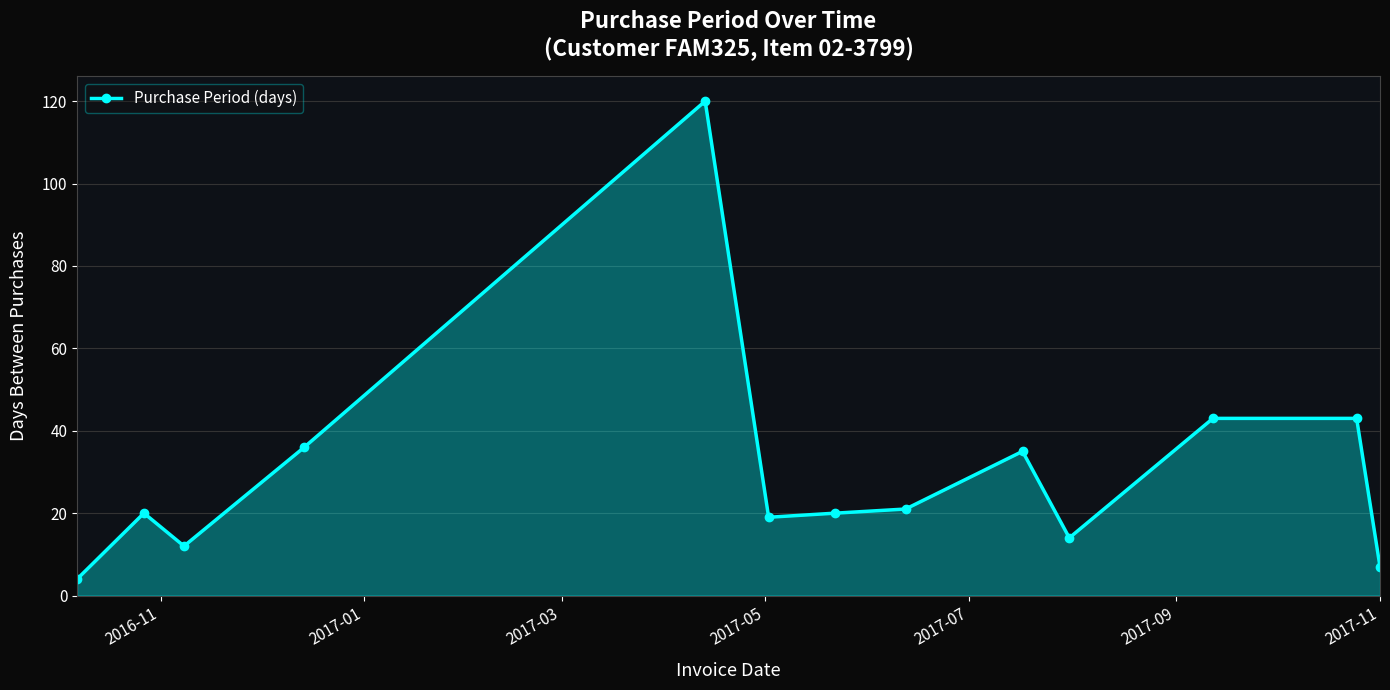

What is the difference between the maximum and minimum values?

116